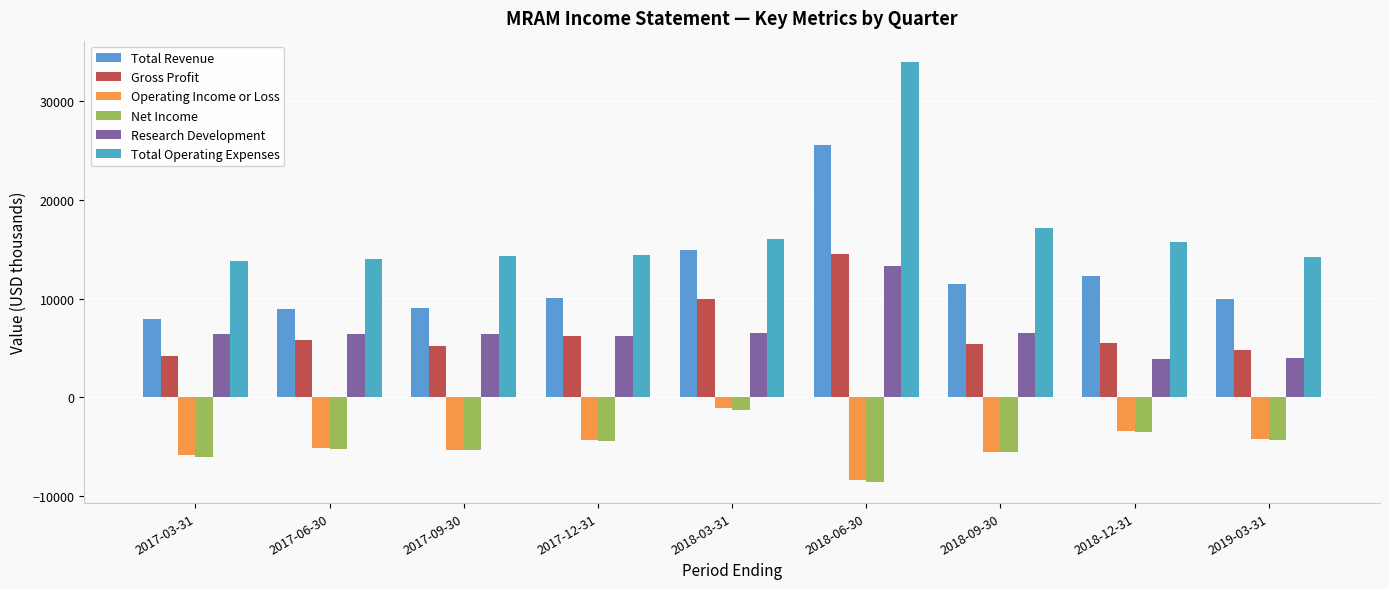

Read the Research Development value at 2018-09-30.

6500